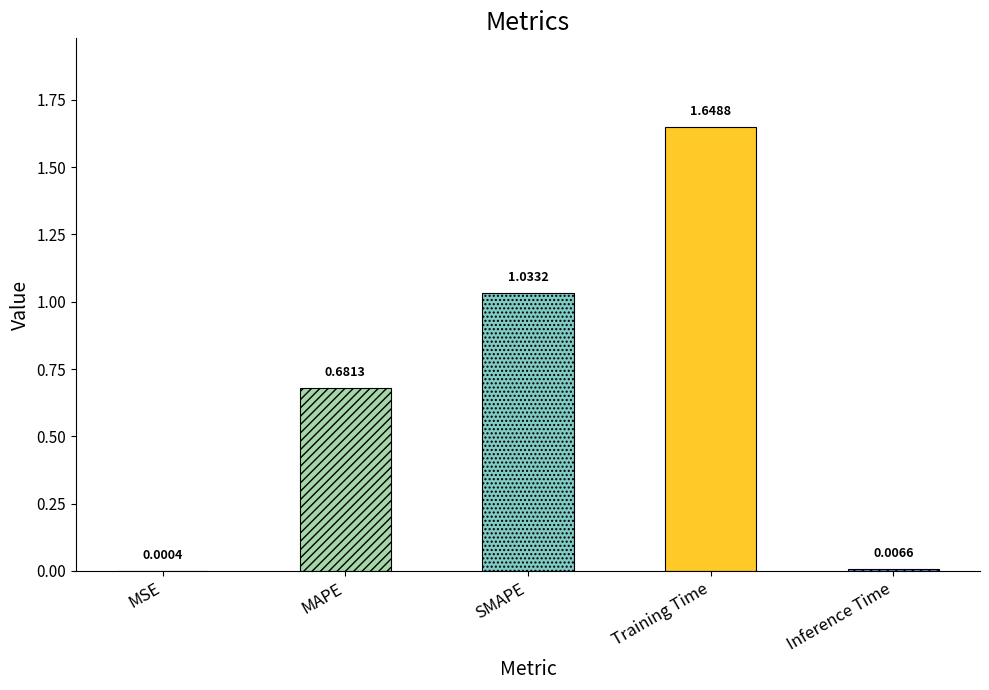

Rank the categories by value from lowest to highest.

MSE, Inference Time, MAPE, SMAPE, Training Time